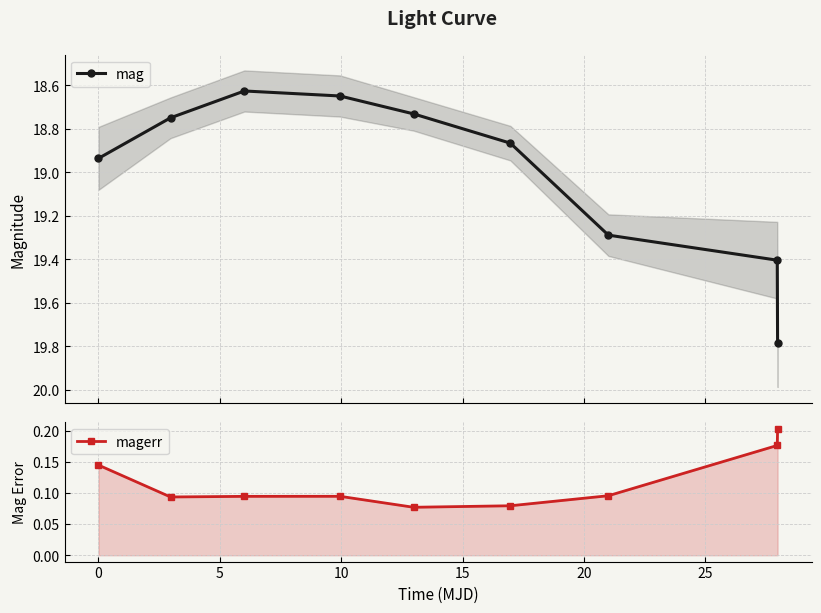

How many distinct data groups are displayed?

2